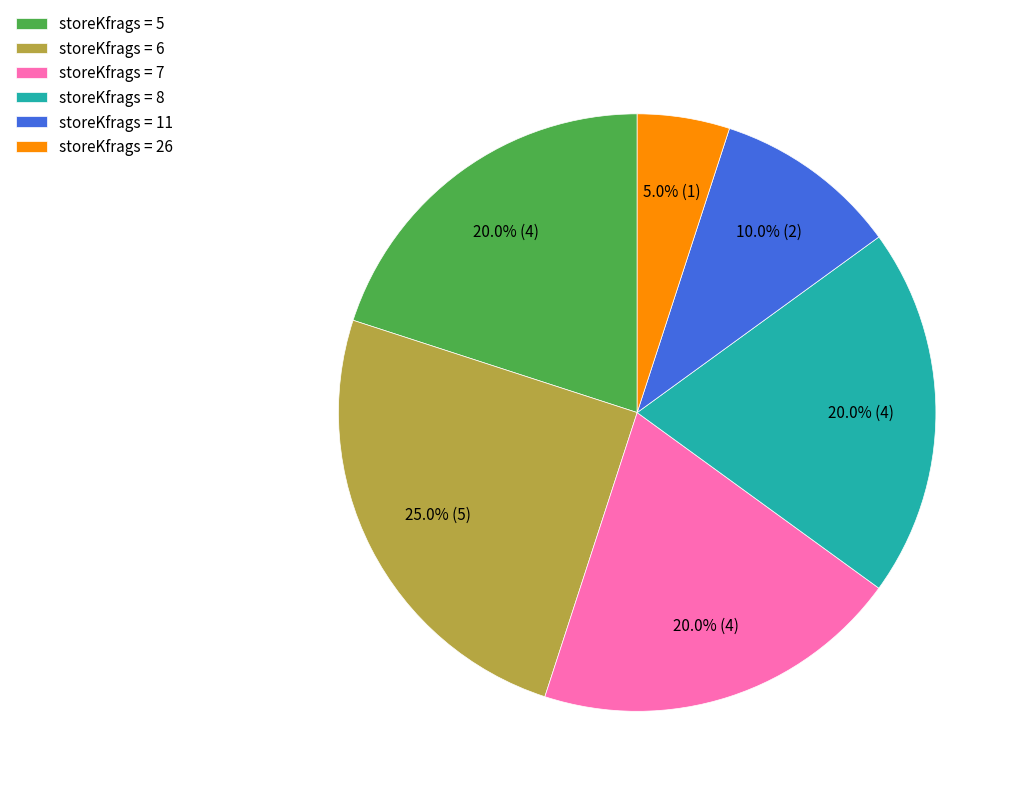

Between storeKfrags = 26 and storeKfrags = 11, which is larger?

storeKfrags = 11